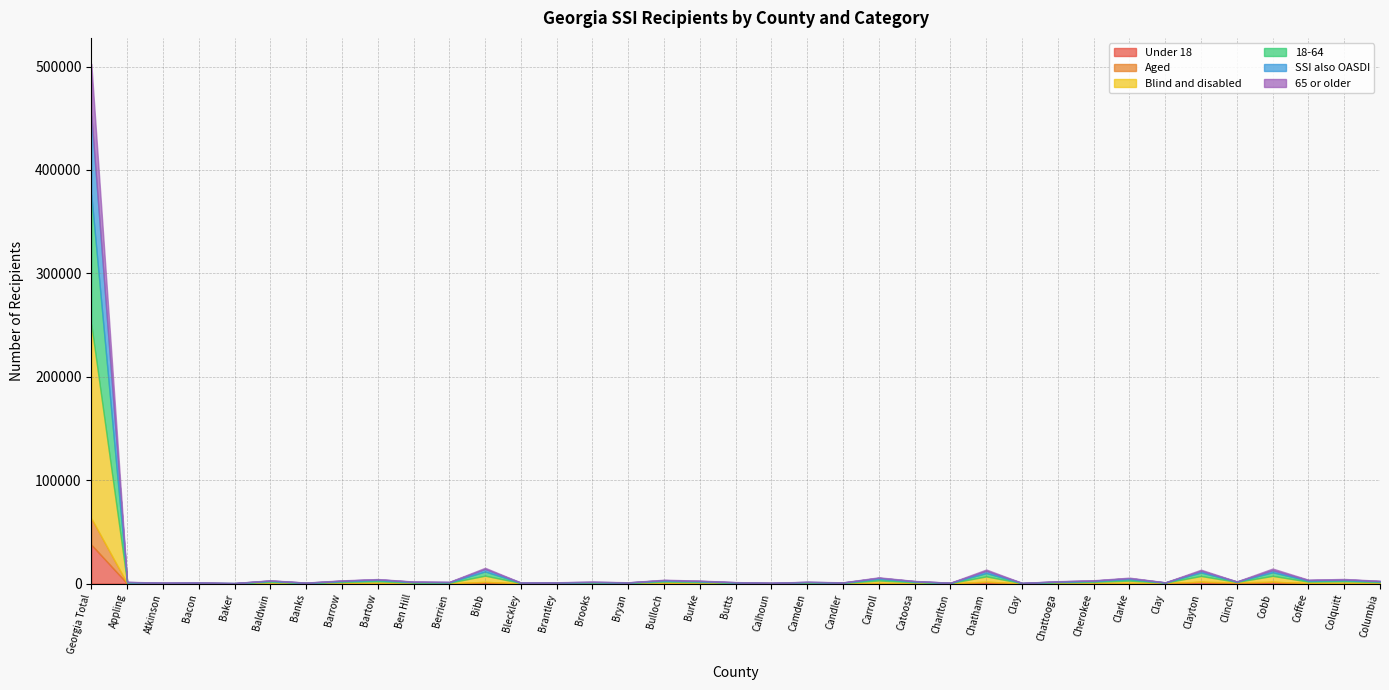

Between Bartow and Chatham, which series saw the biggest shift?

Blind and disabled